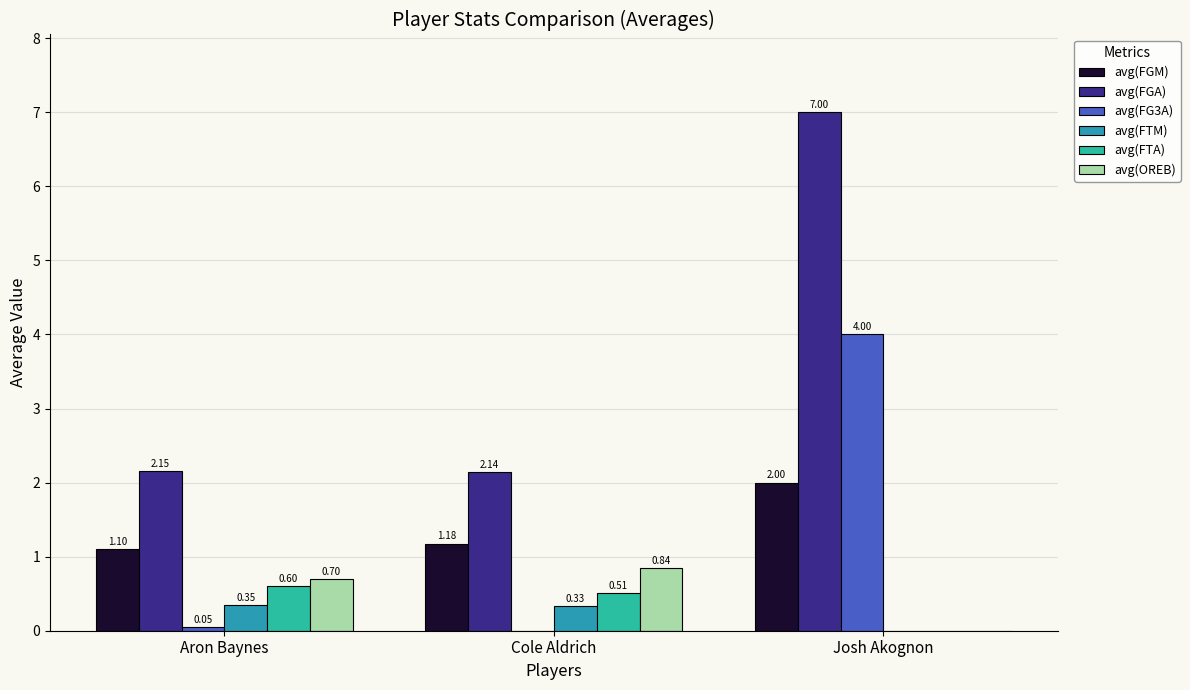

Is the value of avg(OREB) at Aron Baynes greater than the value of avg(FG3A) at Aron Baynes?

Yes